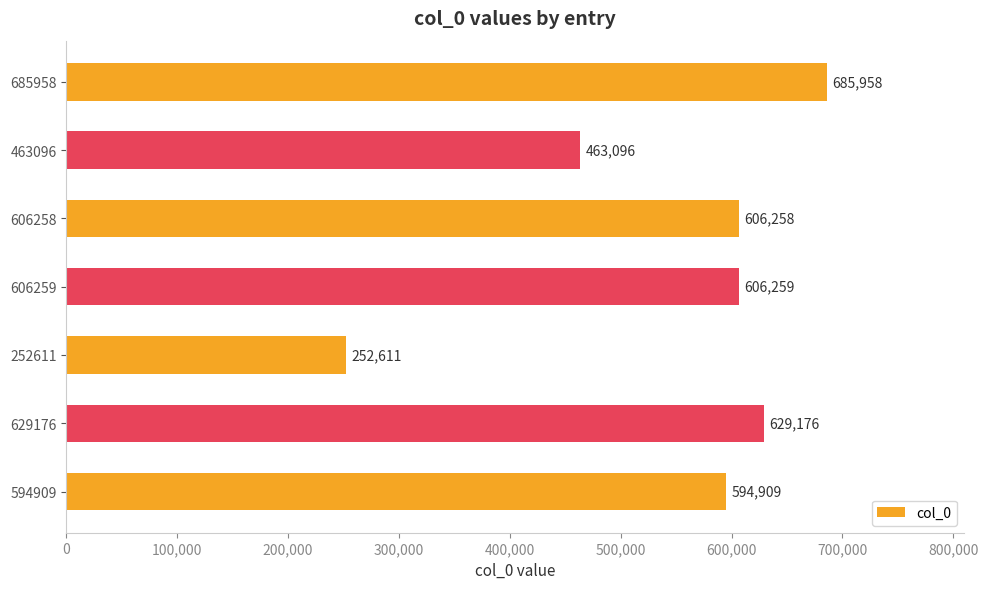

Between 685958 and 463096, which is larger?

685958